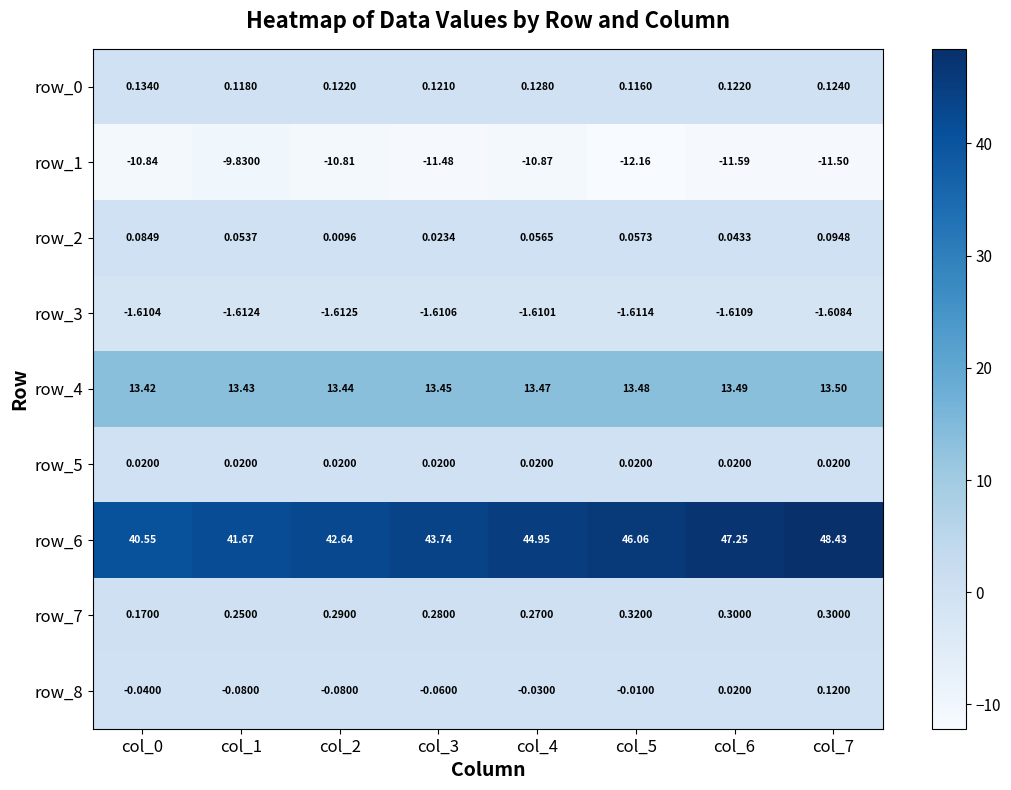

How many categories are shown in the chart?

8